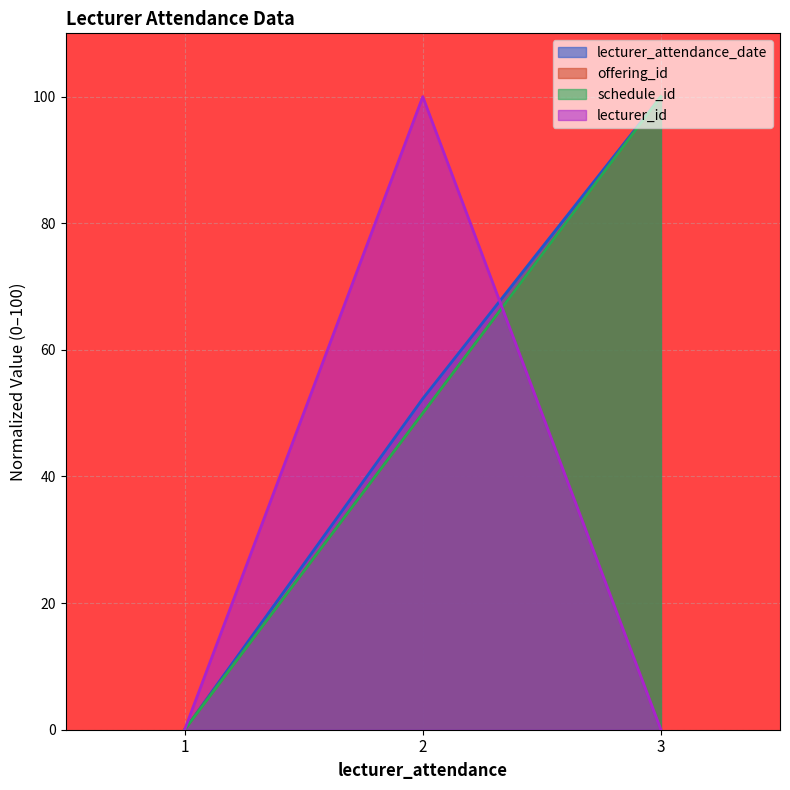

Is it true that offering_id equals 50.0 at 2?

True